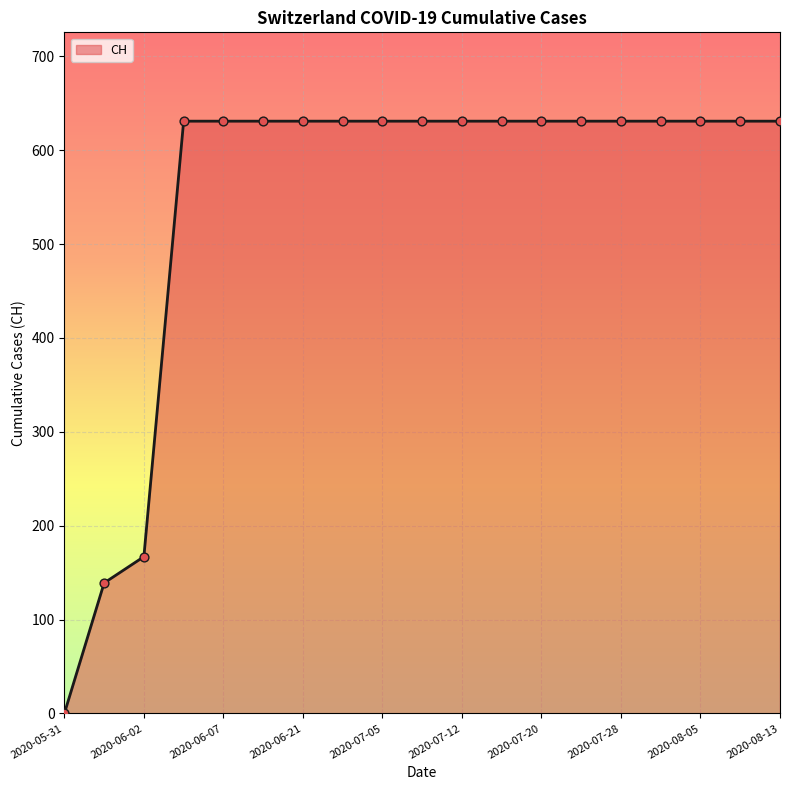

What is the greatest value displayed?

631